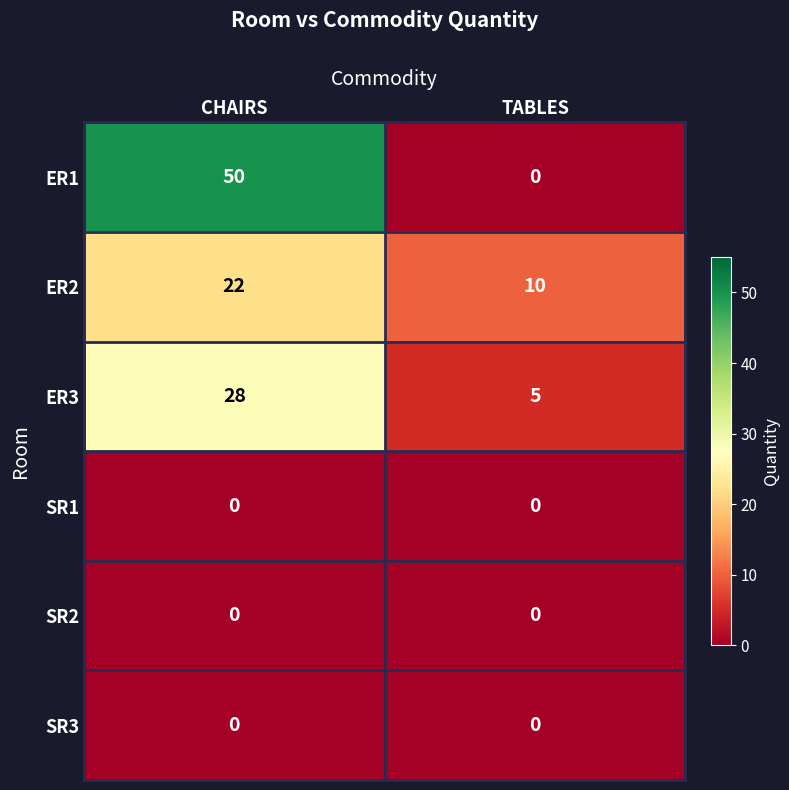

Reading left to right, list all the values displayed in this chart.

ER1: 50	0
ER2: 22	10
ER3: 28	5
SR1: 0	0
SR2: 0	0
SR3: 0	0